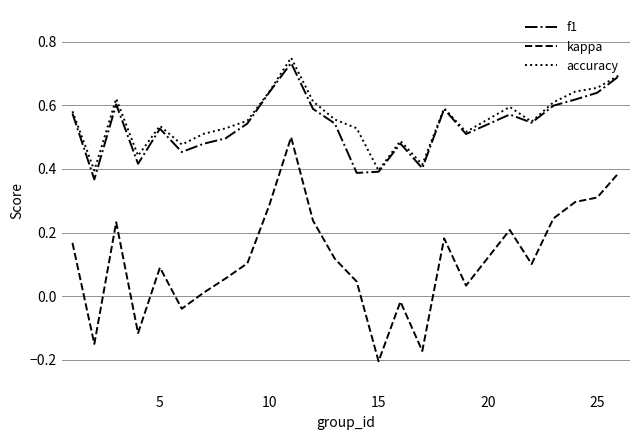

Which series has the widest spread of values?

kappa